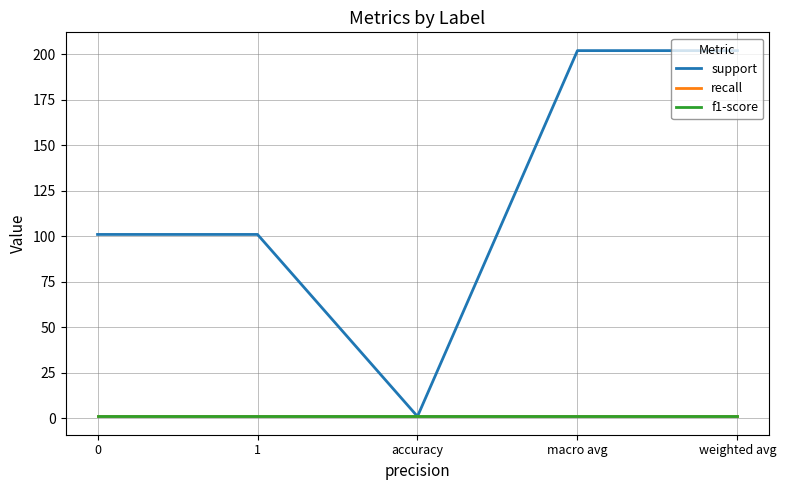

True or false: f1-score and recall cross at least once.

False